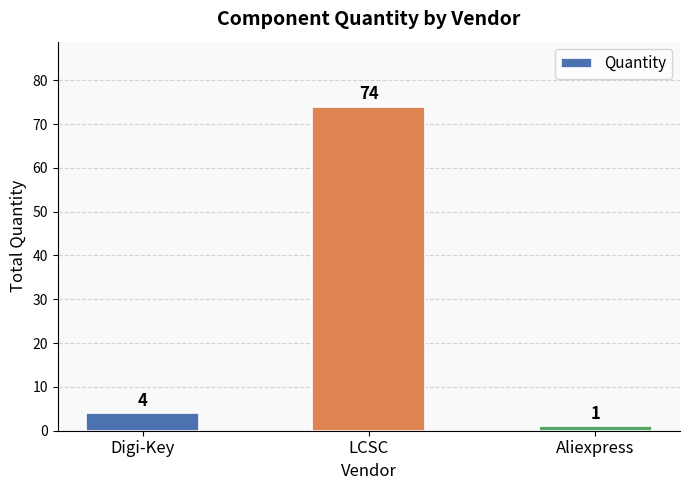

Between LCSC and Aliexpress, which is larger?

LCSC